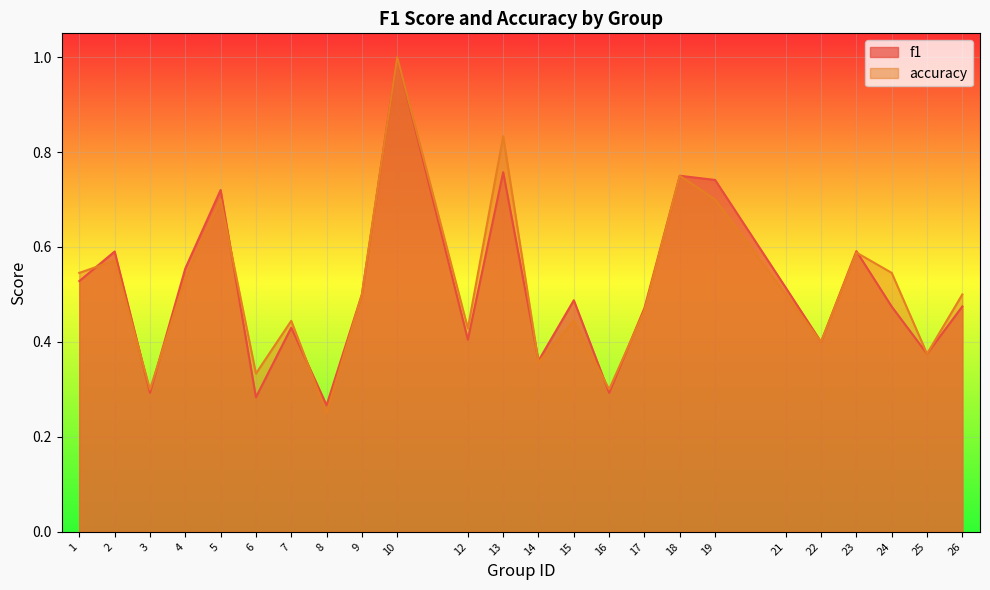

In f1, how many points are lower than both neighbors (excluding endpoints)?

8